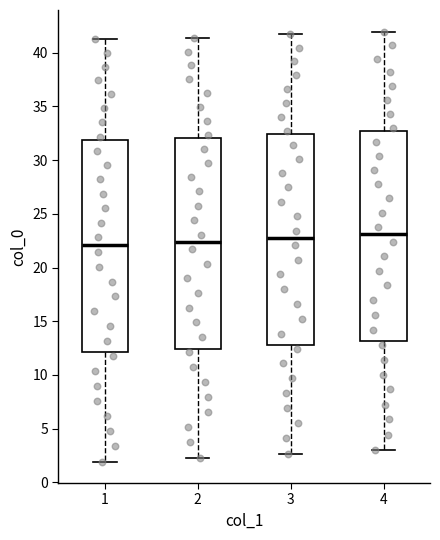

Reading left to right, transcribe this box plot: for each box, give where its median line is, the range the box spans, and where its two whiskers end, as read against the y-axis. The values are not printed on the chart, so give them approximately, as read against the axis.

1: median 22.0, box 12.0 to 32.0, whiskers 2.0 to 41.5
2: median 22.5, box 12.5 to 32.0, whiskers 2.5 to 41.5
3: median 23.0, box 13.0 to 32.5, whiskers 2.5 to 41.5
4: median 23.0, box 13.0 to 32.5, whiskers 3.0 to 42.0